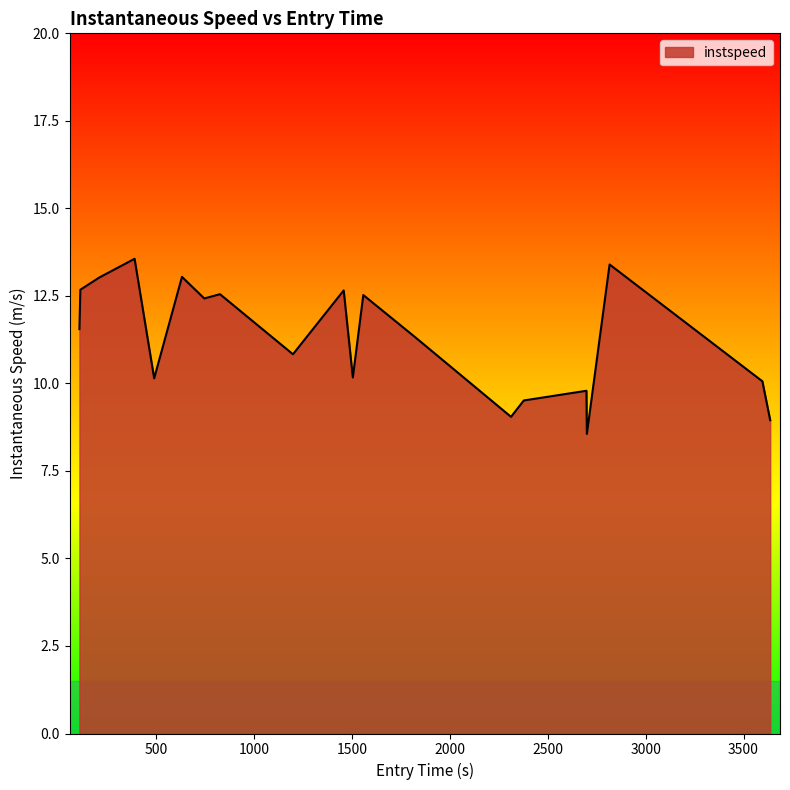

Count the number of categories in the chart.

20